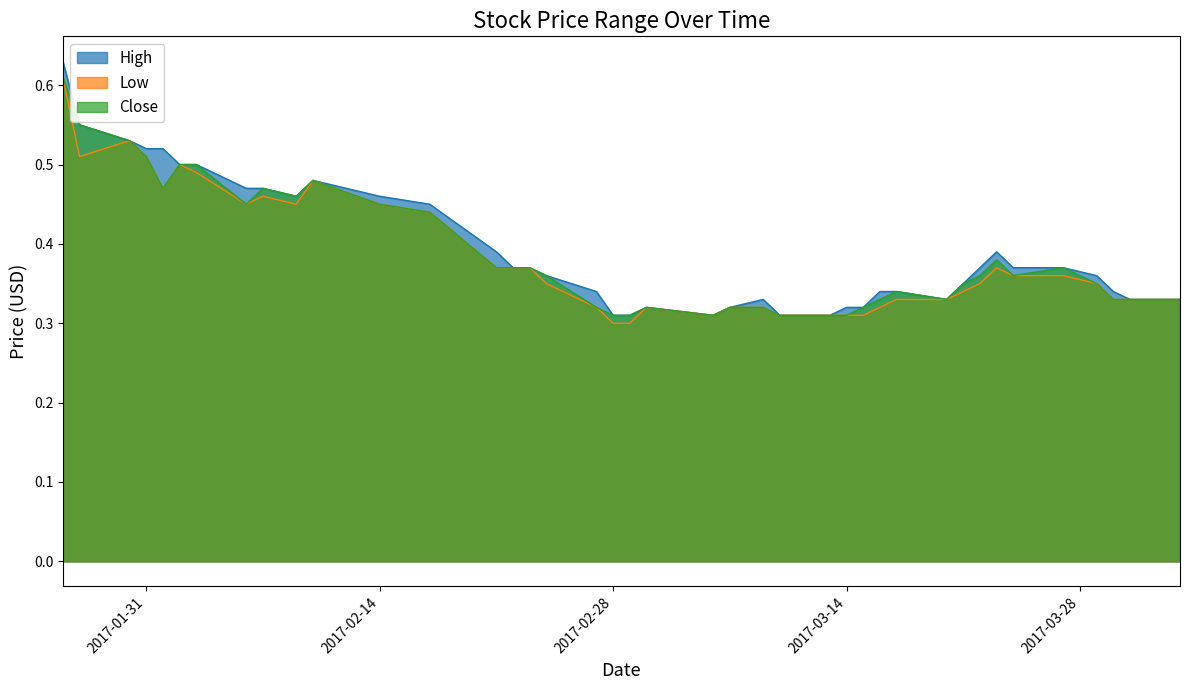

Is the value of High at 2017-03-22 greater than the value of Low at 2017-02-23?

No